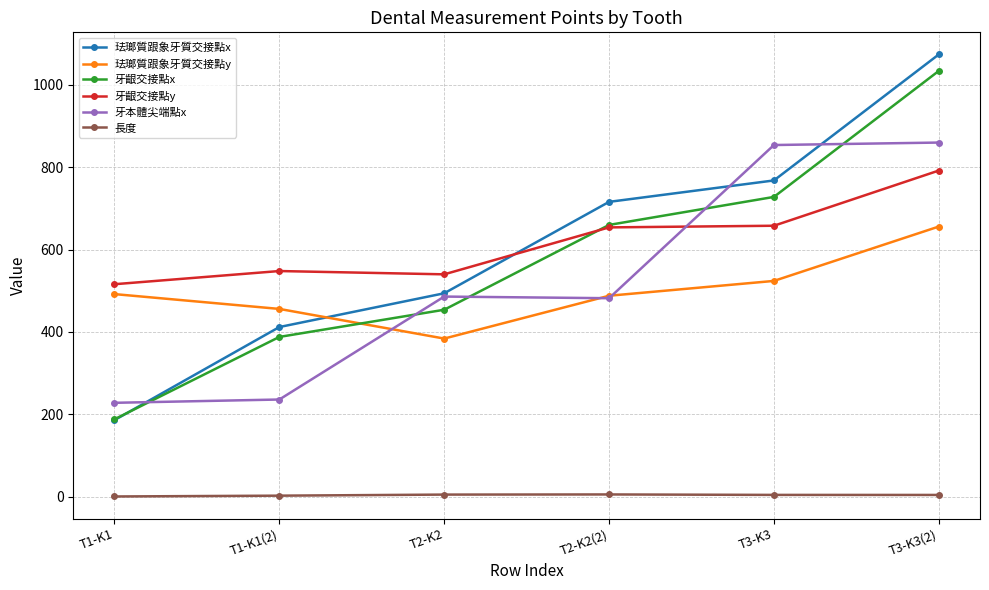

True or false: 珐瑯質跟象牙質交接點y and 長度 cross at least once.

False